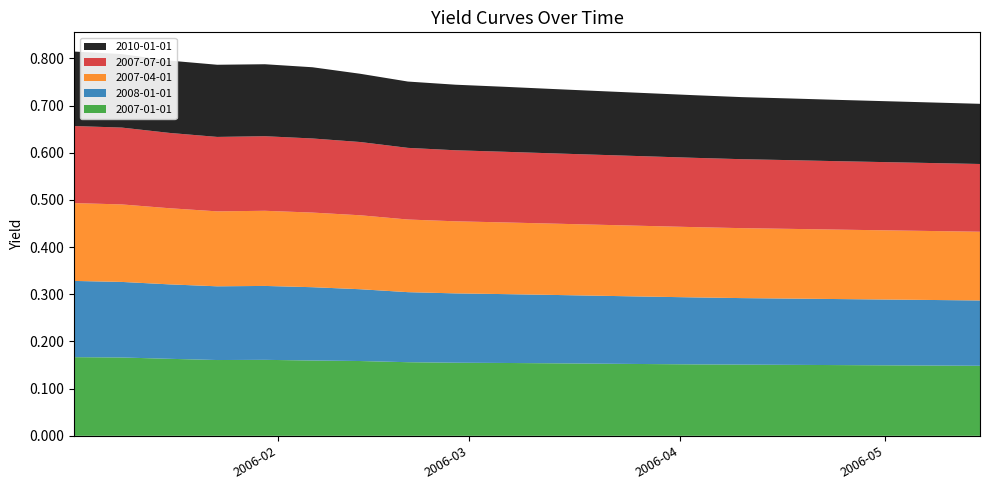

Reading left to right, extract all data points from this chart.

2007-01-01: 0.2	0.2	0.2	0.2	0.2	0.2	0.2	0.2	0.2	0.2	0.2	0.2	0.2	0.2	0.2	0.2	0.1	0.1	0.1	0.1
2008-01-01: 0.2	0.2	0.2	0.2	0.2	0.2	0.2	0.1	0.1	0.1	0.1	0.1	0.1	0.1	0.1	0.1	0.1	0.1	0.1	0.1
2007-04-01: 0.2	0.2	0.2	0.2	0.2	0.2	0.2	0.2	0.2	0.2	0.2	0.2	0.1	0.1	0.1	0.1	0.1	0.1	0.1	0.1
2007-07-01: 0.2	0.2	0.2	0.2	0.2	0.2	0.2	0.2	0.2	0.1	0.1	0.1	0.1	0.1	0.1	0.1	0.1	0.1	0.1	0.1
2010-01-01: 0.2	0.2	0.2	0.2	0.2	0.2	0.1	0.1	0.1	0.1	0.1	0.1	0.1	0.1	0.1	0.1	0.1	0.1	0.1	0.1